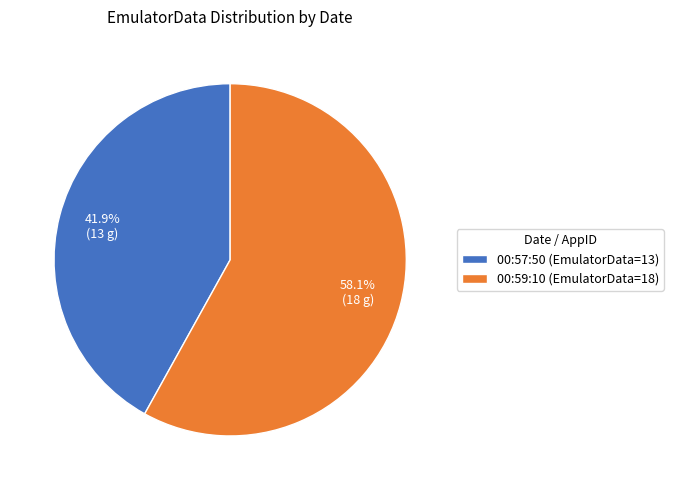

Which category has the smallest portion of the pie?

00:57:50 (EmulatorData=13)